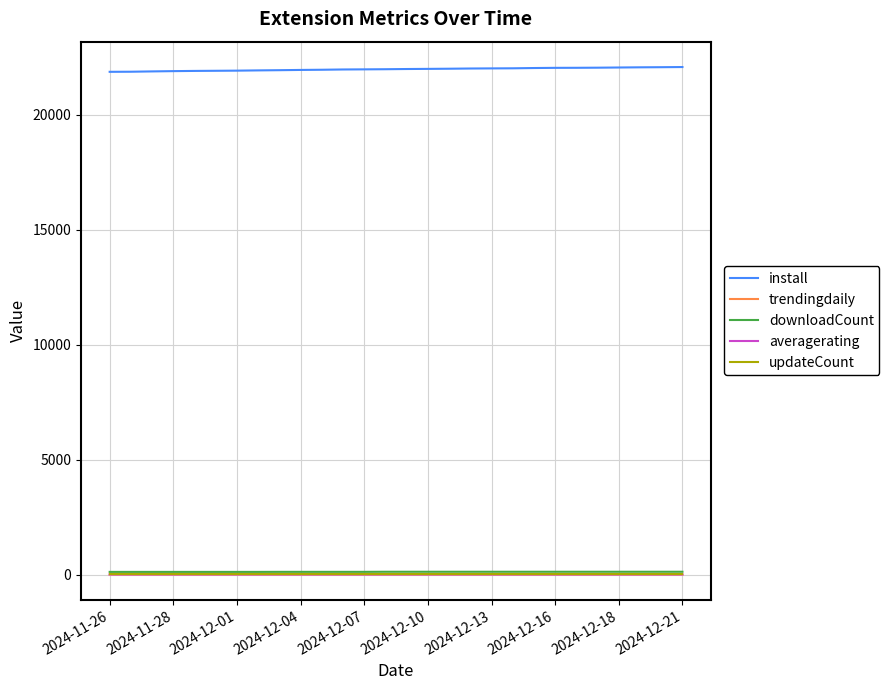

True or false: install and averagerating intersect in this chart.

False